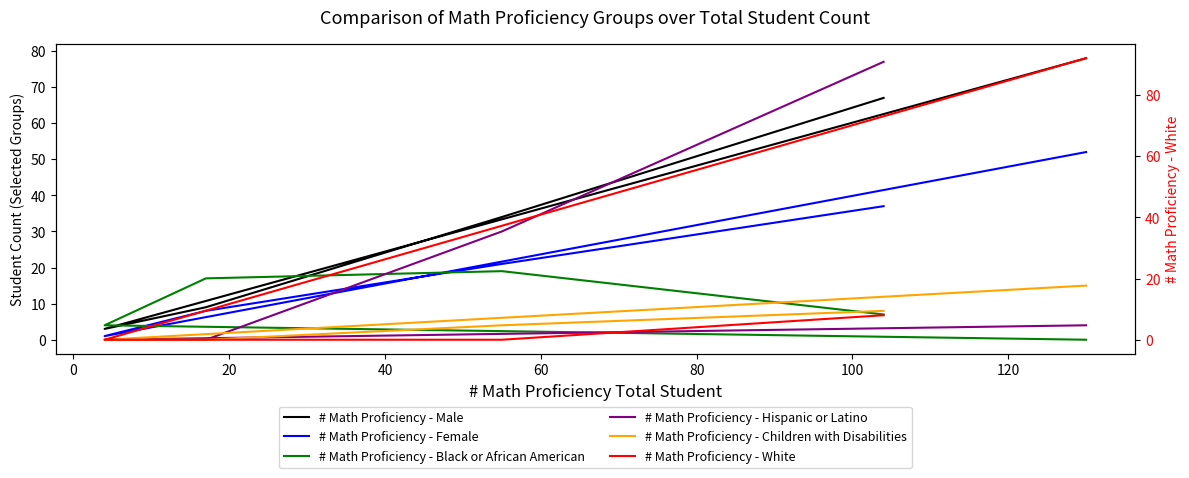

Between 60 and 20, which is larger?

60